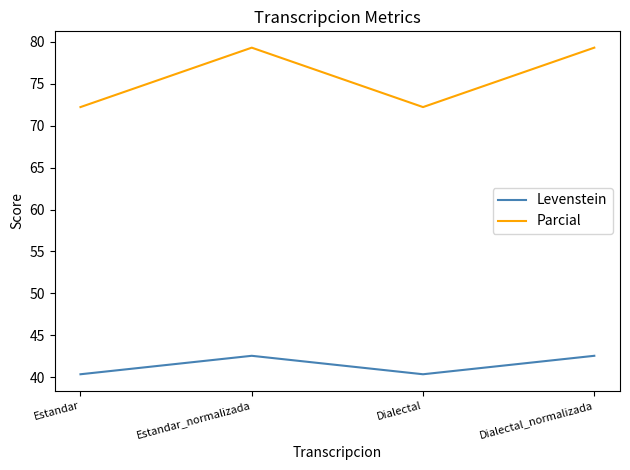

What is the sum of the Levenstein values at Estandar and Dialectal_normalizada?

82.9